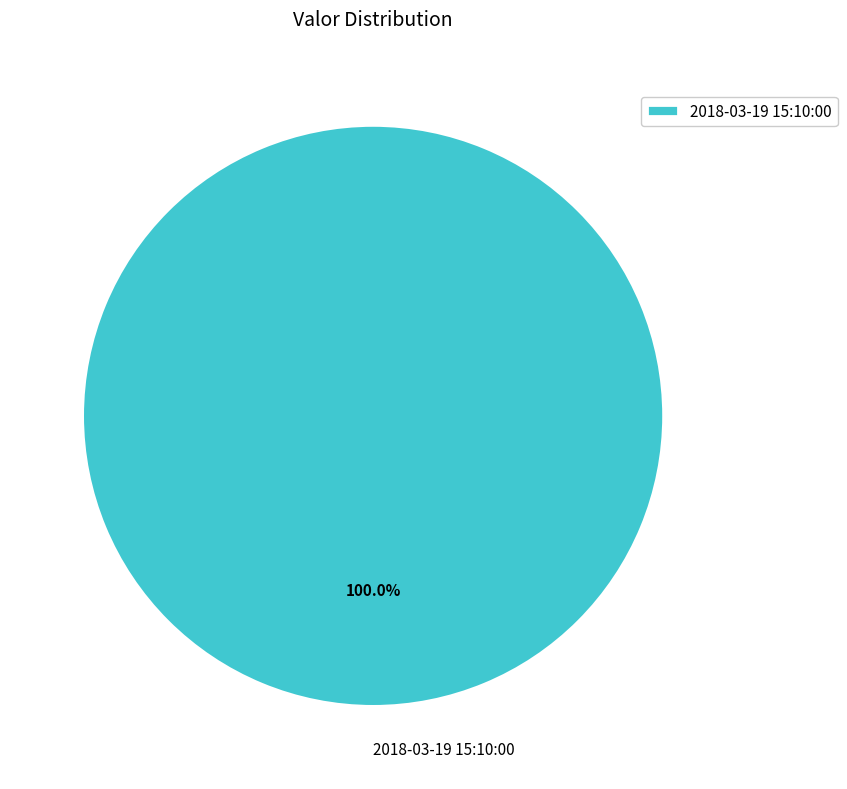

Rank the categories by value from highest to lowest.

2018-03-19 15:10:00